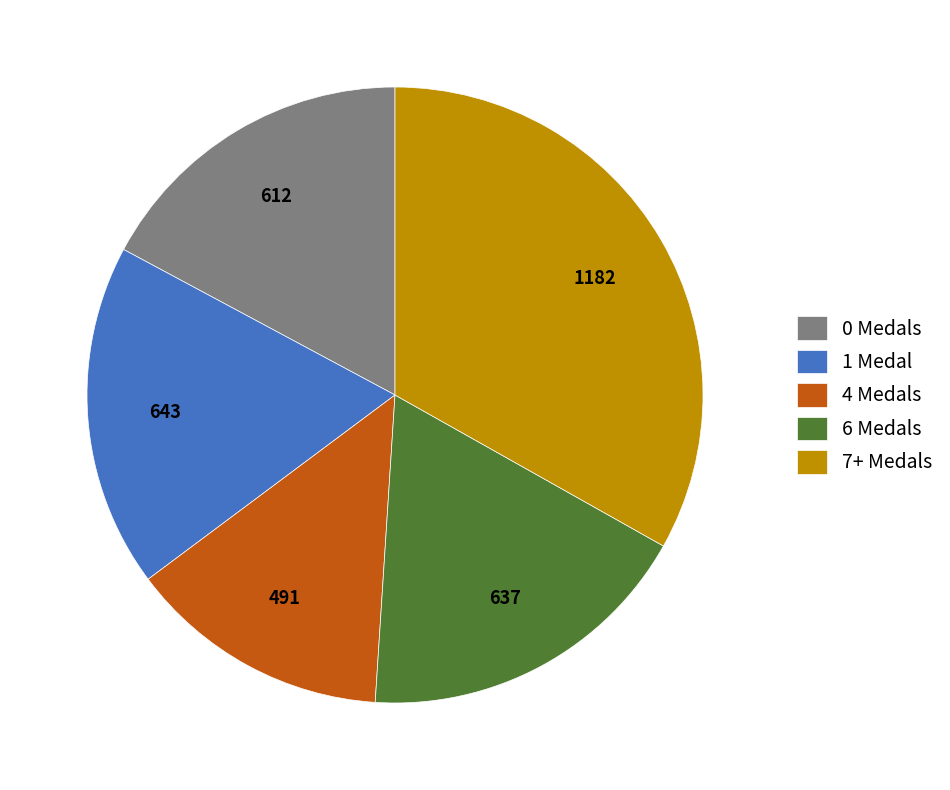

True or false: 7+ Medals accounts for 41% of the total.

False